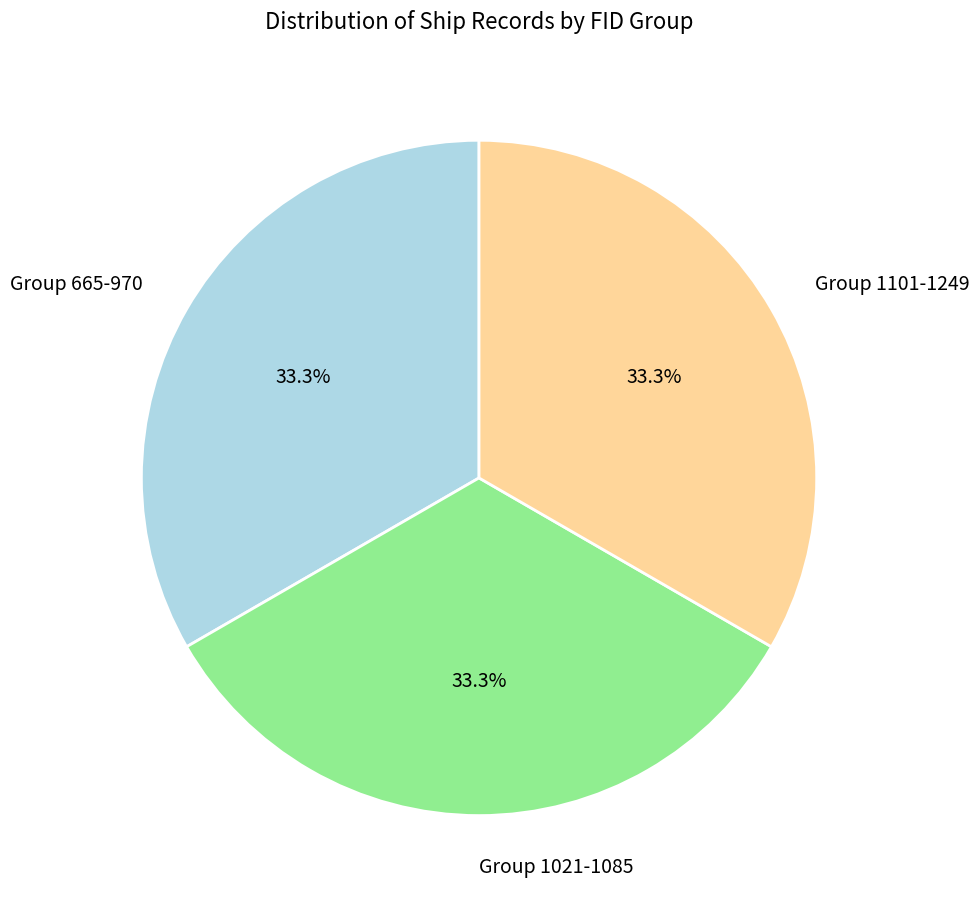

What portion of the pie excludes Group 1021-1085?

66.7%